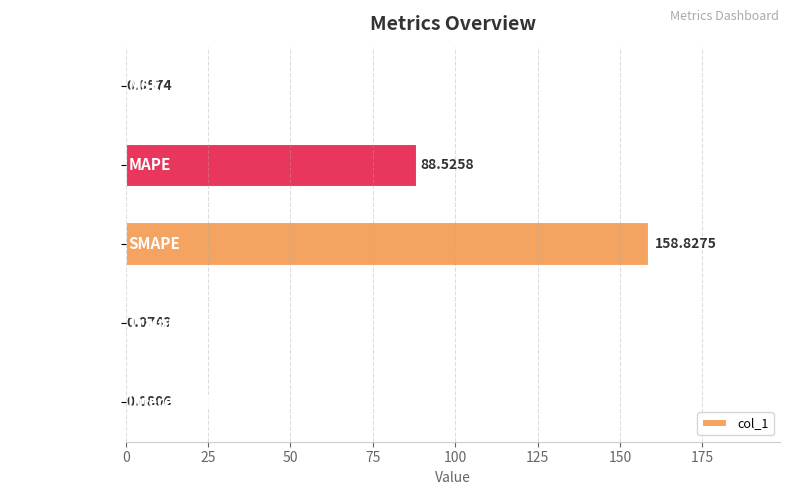

Where is the data nearest to the value 79?

MAPE